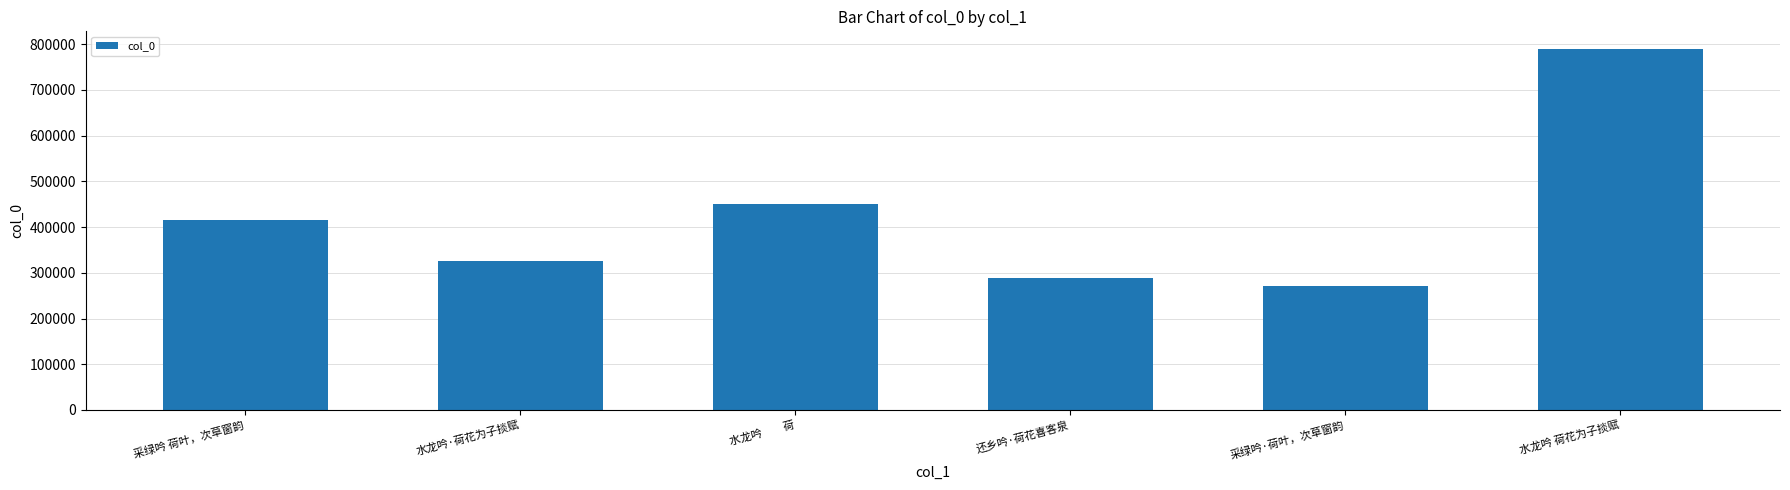

What is the value of the 5th bar from the left?

271365